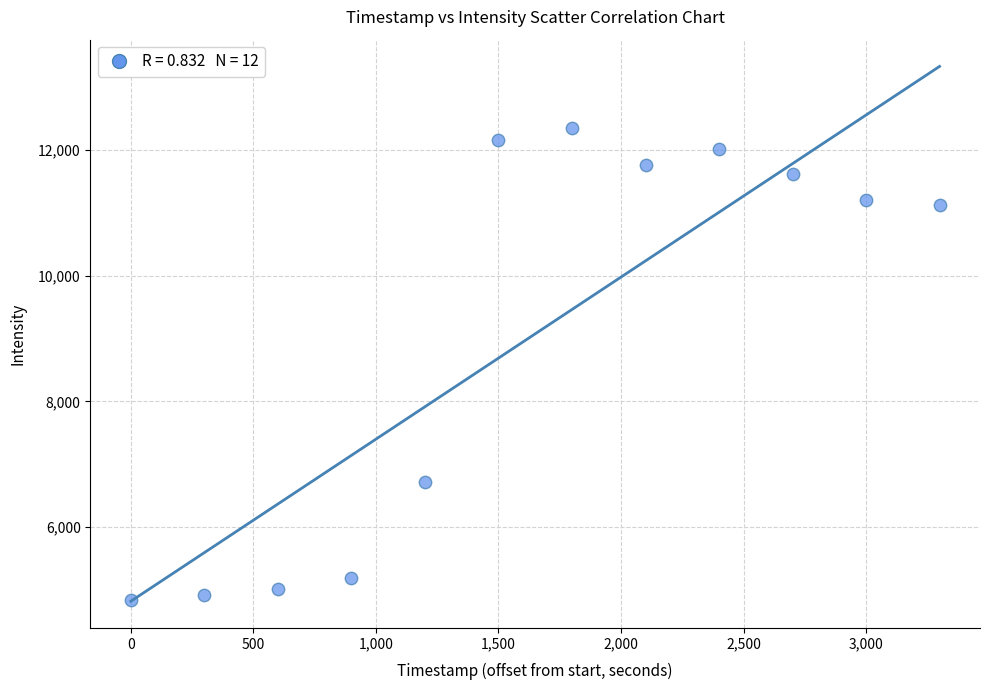

What is the average Y value?

9074.1